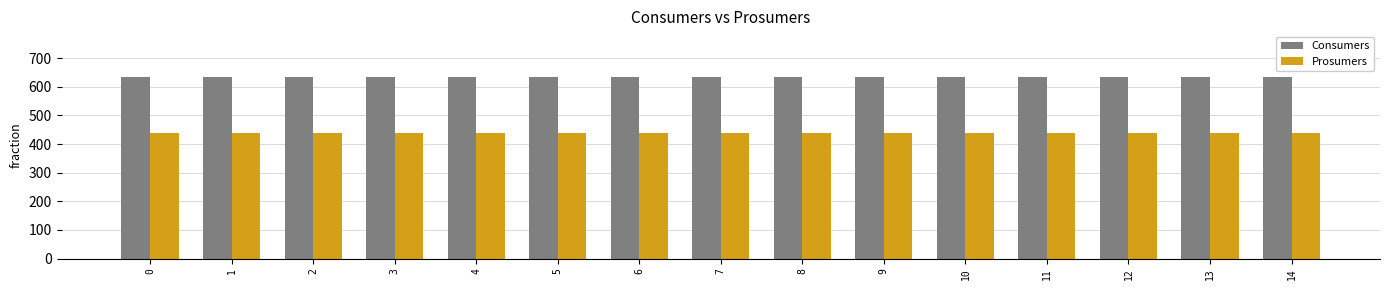

What are all the series names shown in the legend?

Consumers, Prosumers